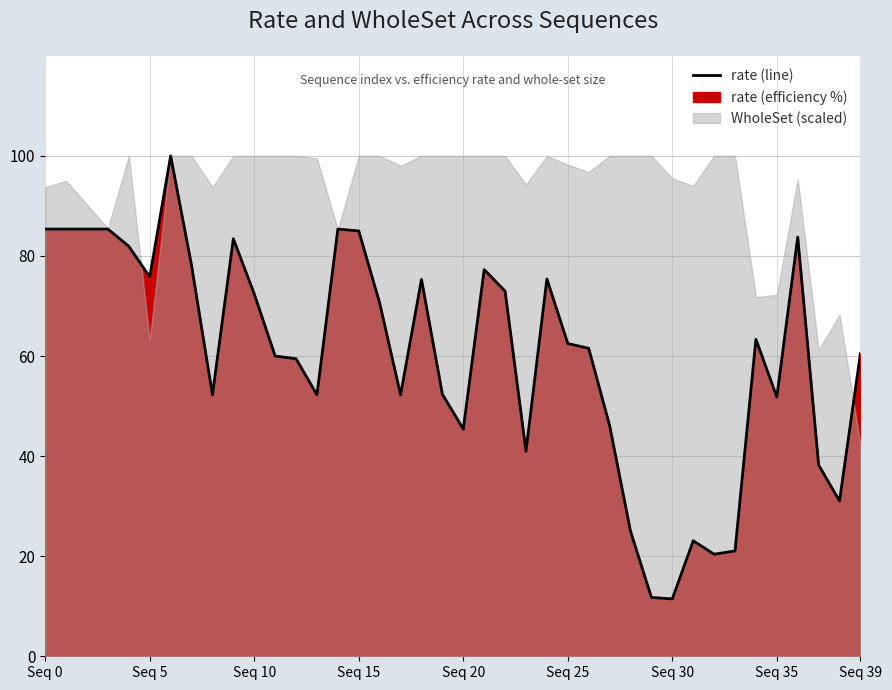

How many interior local valleys (lower than both neighbors) does the data have?

10